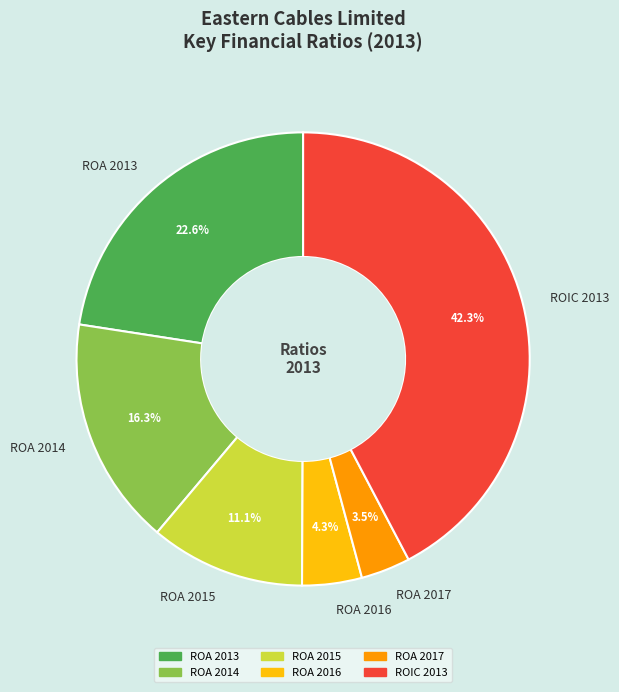

To the nearest percent, what is the difference between the largest and smallest slice percentages?

39%